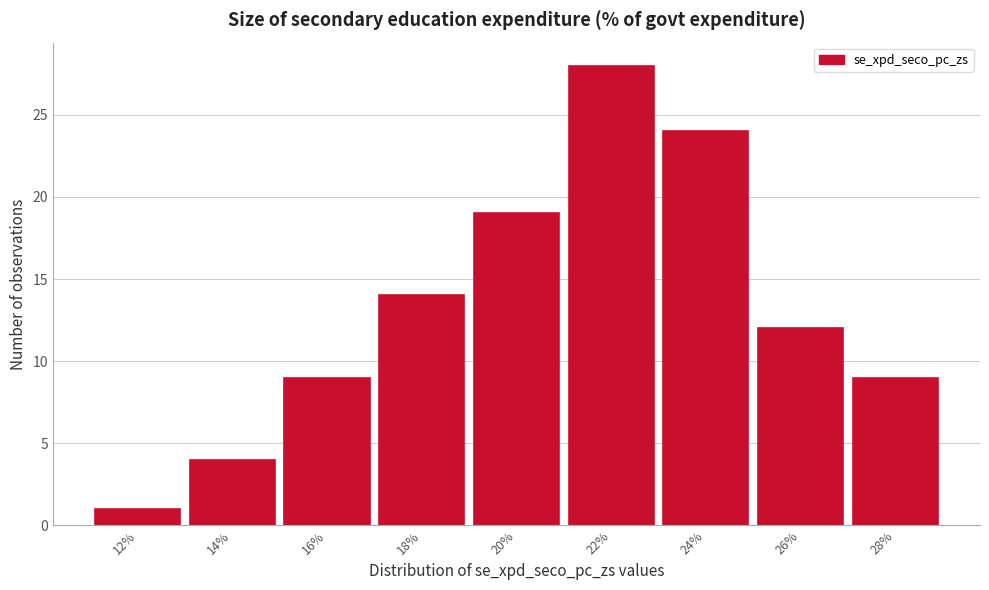

Reading left to right, list all the values displayed in this chart.

1	4	9	14	19	28	24	12	9